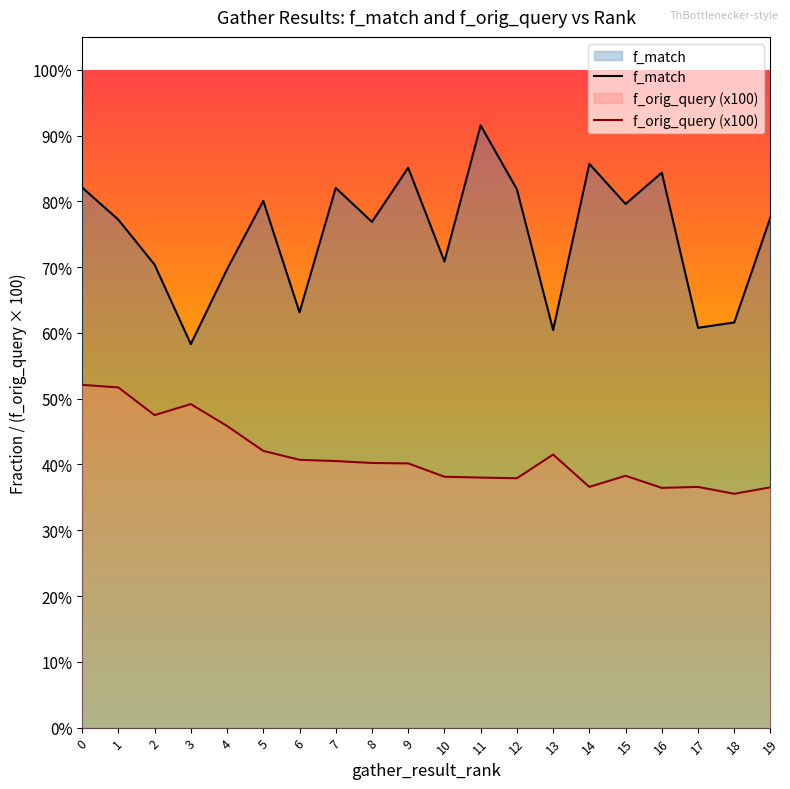

In f_match, how many points are lower than both neighbors (excluding endpoints)?

7